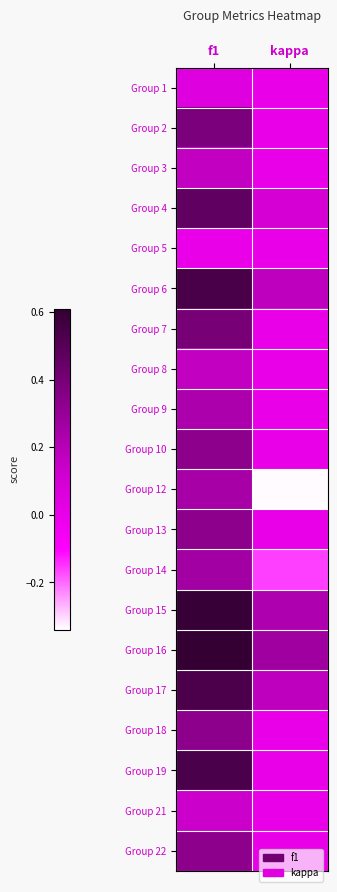

Count the number of categories in the chart.

2